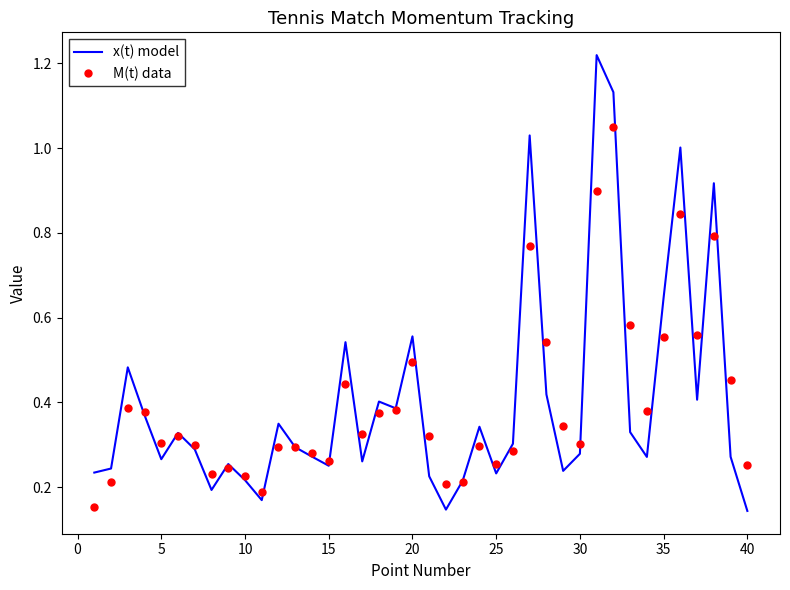

Which series has the largest range (max minus min)?

x(t) model